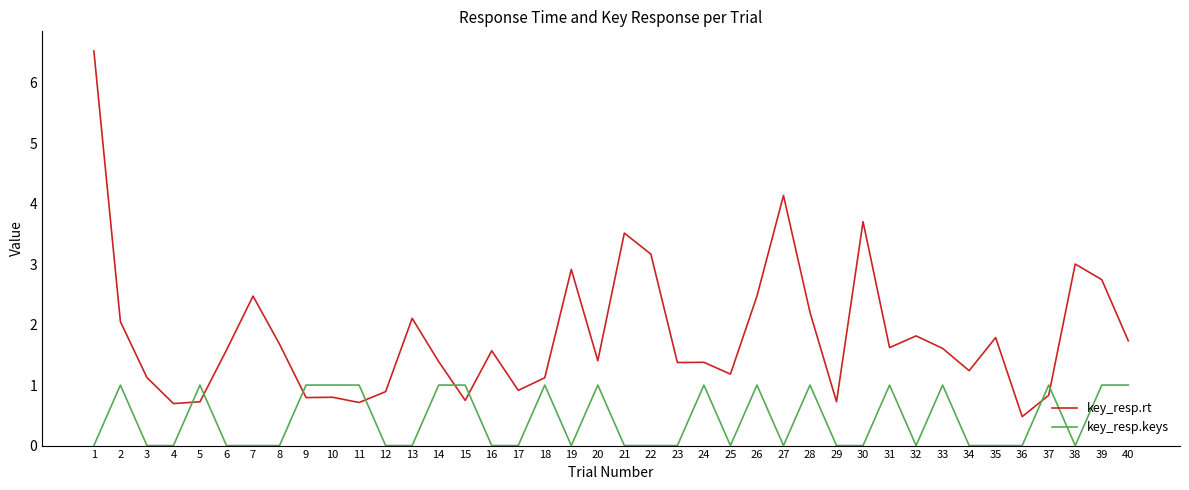

List the series in order of their overall mean, highest first.

key_resp.rt, key_resp.keys